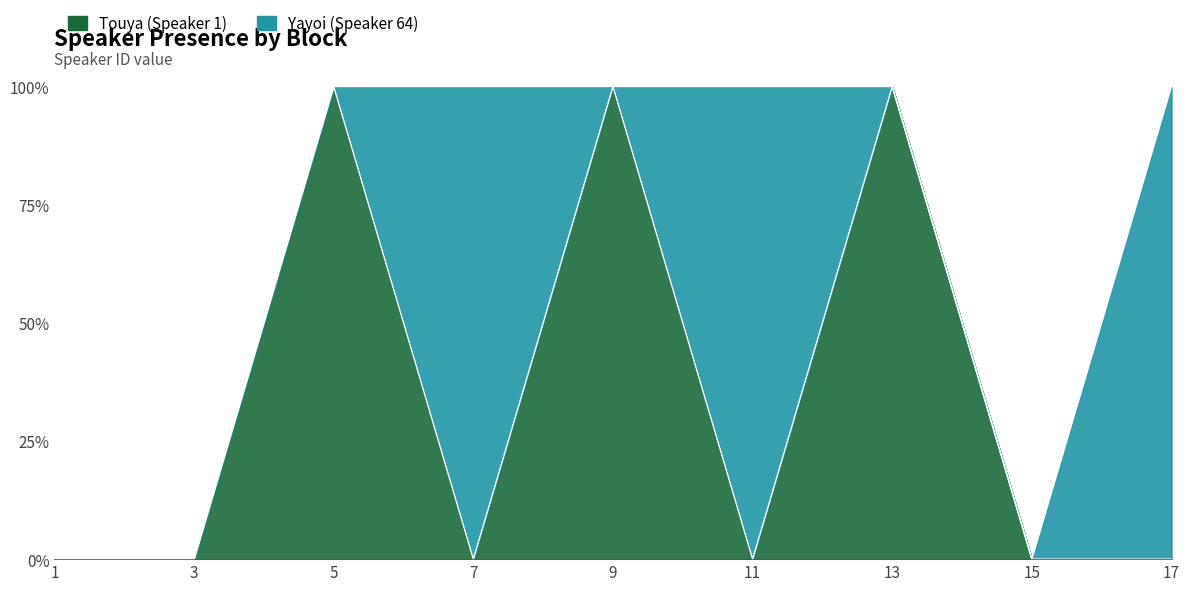

The chart shows a value of 0 at 1. True or false?

True